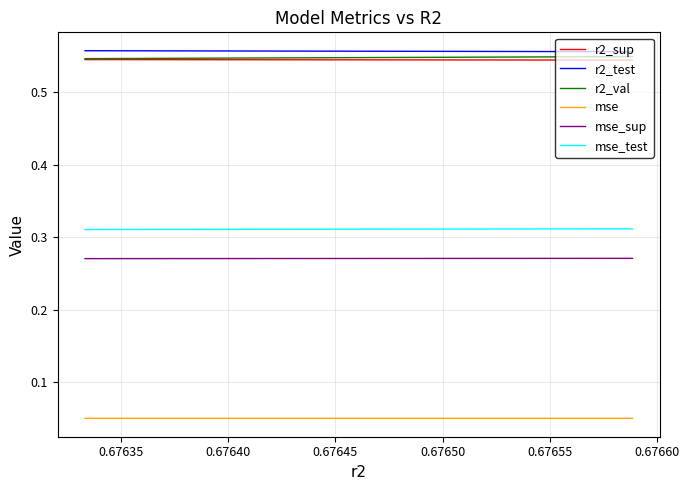

True or false: mse_sup and mse_test intersect in this chart.

False